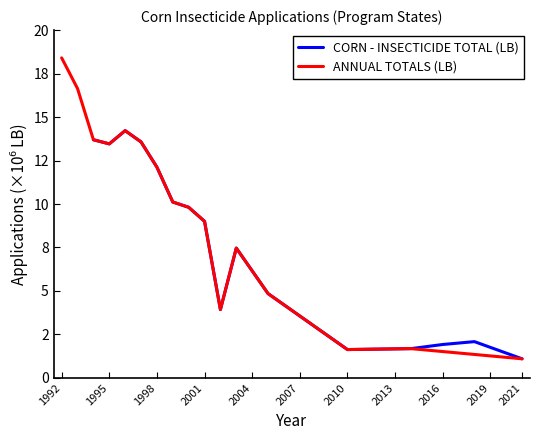

How many lines are shown in the chart?

2